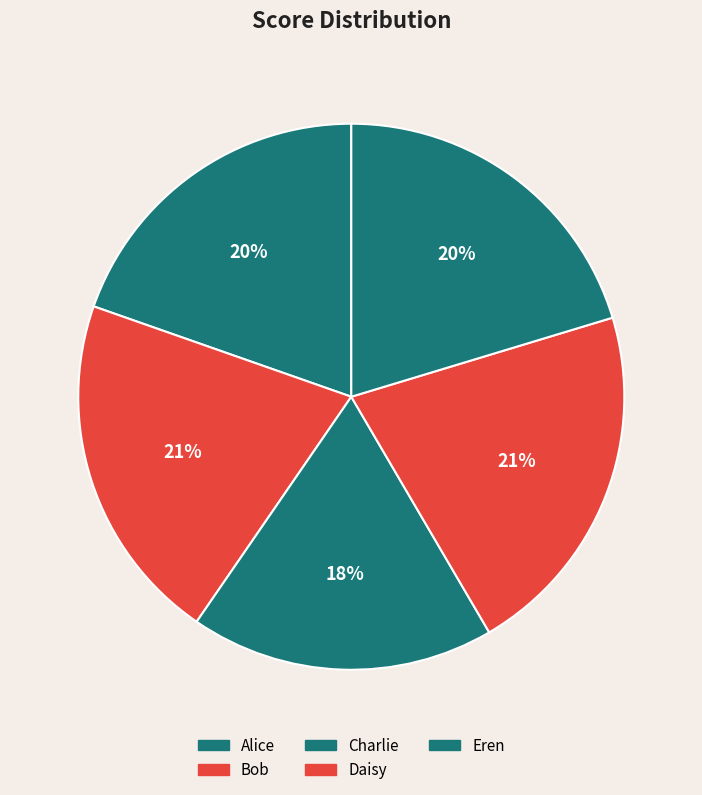

To the nearest percent, what percentage of the pie is Bob?

21%